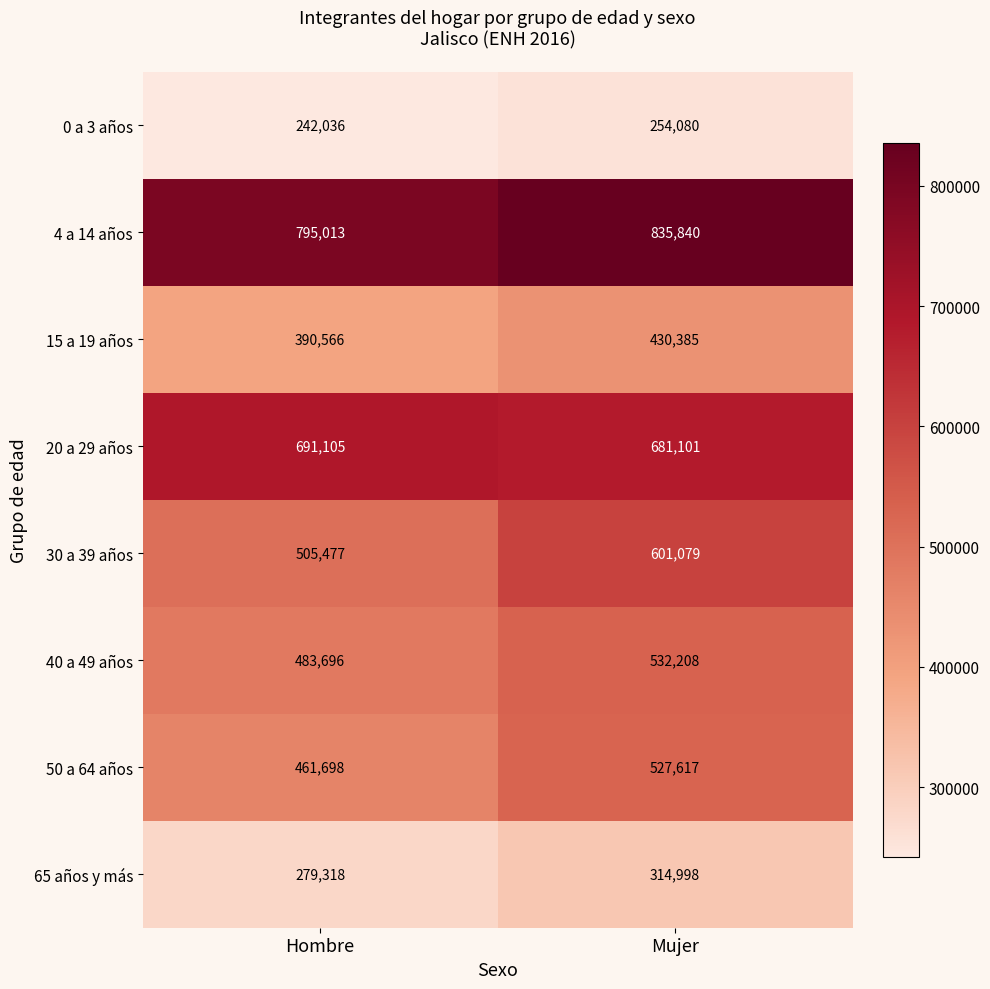

The value of 0 a 3 años at Mujer is 254080. True or false?

True